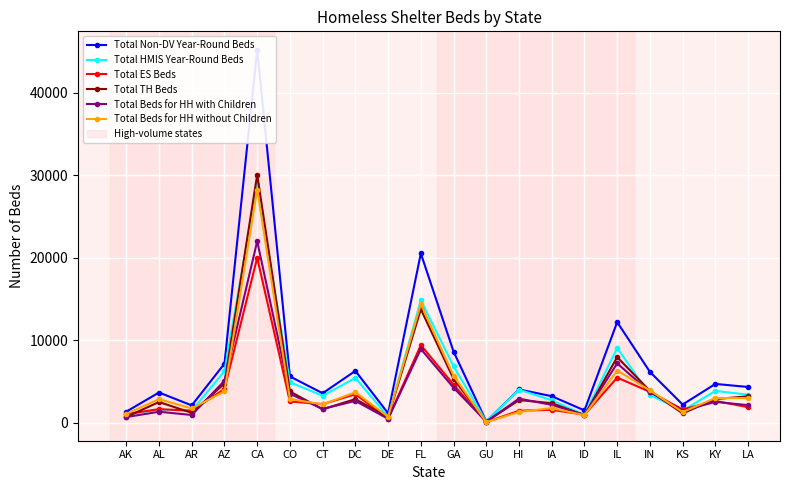

What is the smallest value displayed?

93